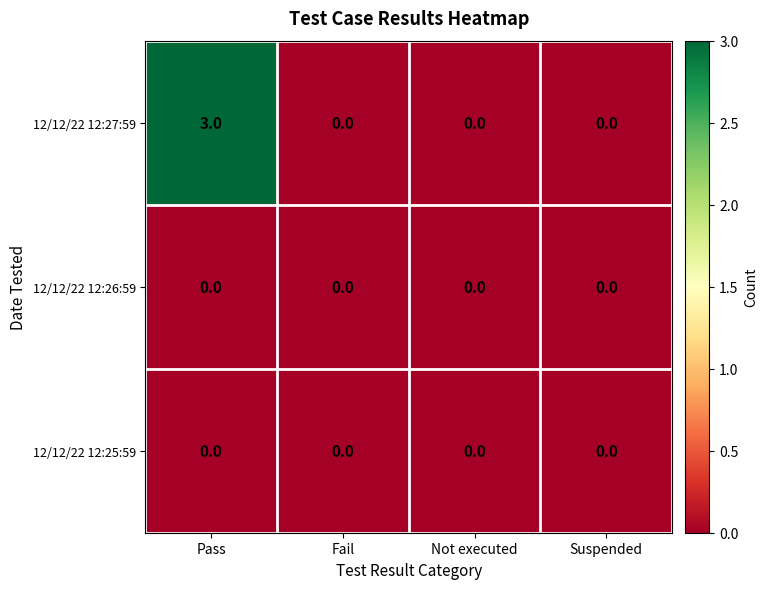

Which category has the highest value across all series?

Pass